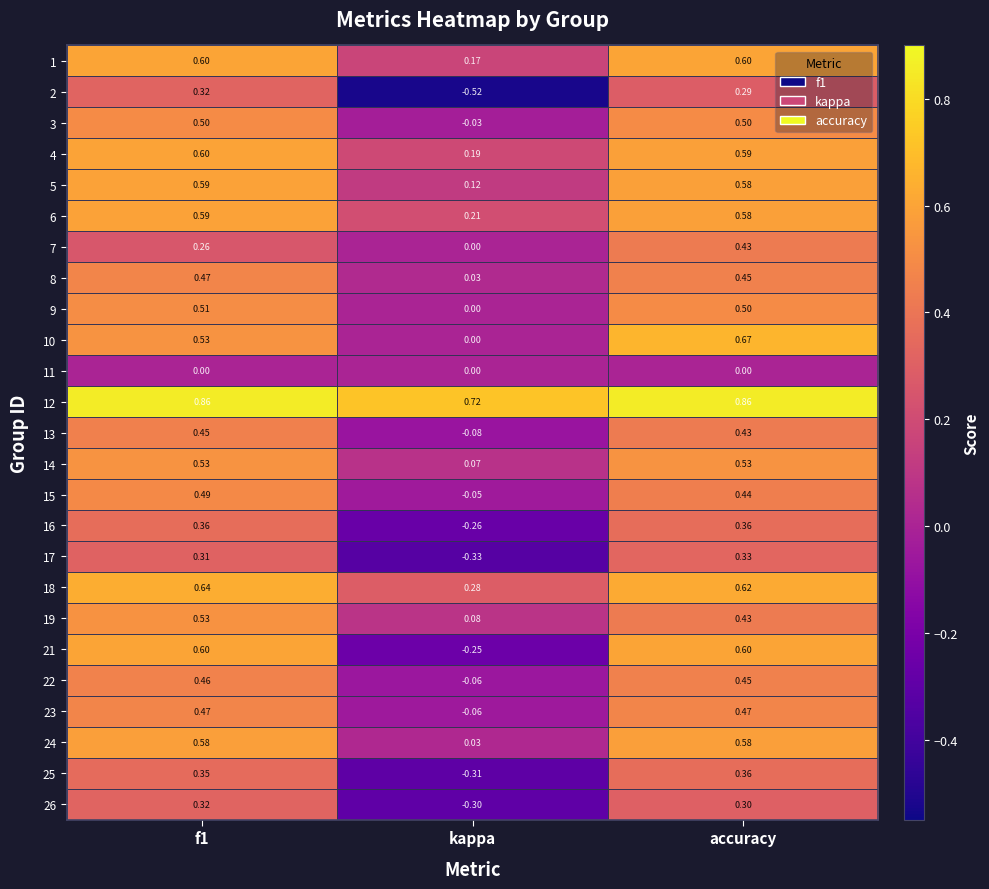

At which label does 16 reach its minimum?

kappa